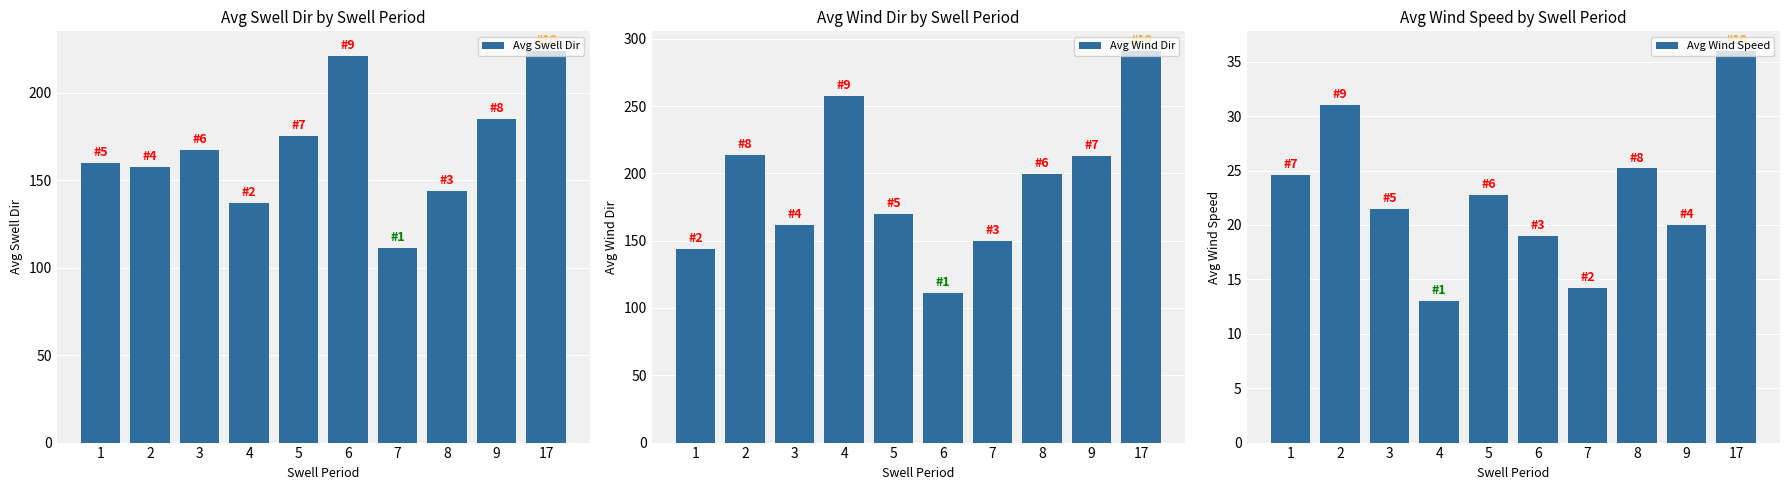

Reading right to left, extract all data points from this chart.

Avg Swell Dir: 224.0	185.2	143.8	111.2	221.0	175.5	136.8	167.2	157.6	160.0
Avg Wind Dir: 291.0	212.8	199.5	149.6	111.5	169.7	257.5	162.0	213.8	144.0
Avg Wind Speed: 36.0	20.0	25.2	14.2	19.0	22.8	13.0	21.5	31.0	24.6